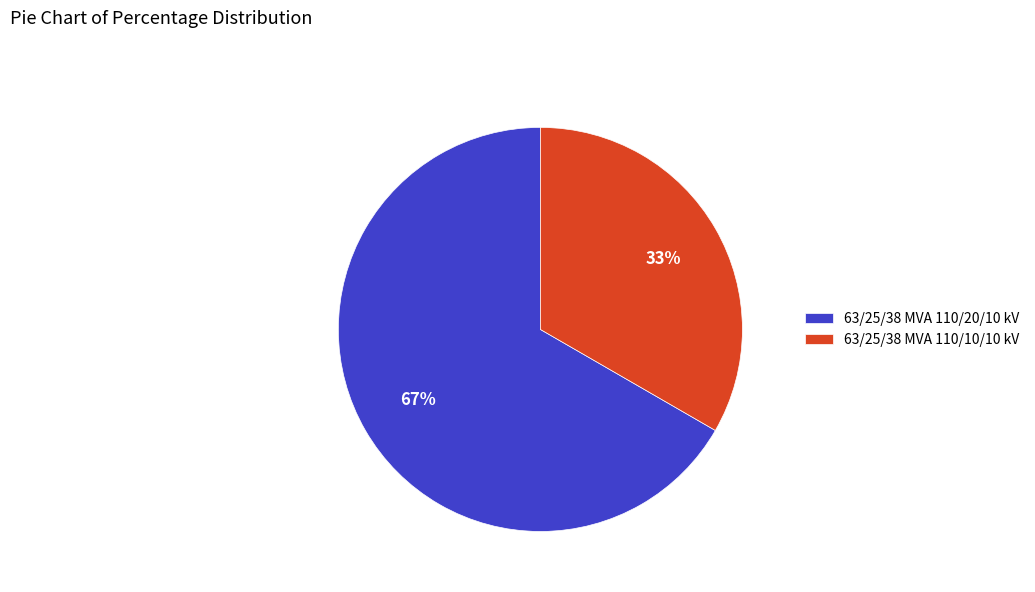

How many slices are in this pie chart?

2